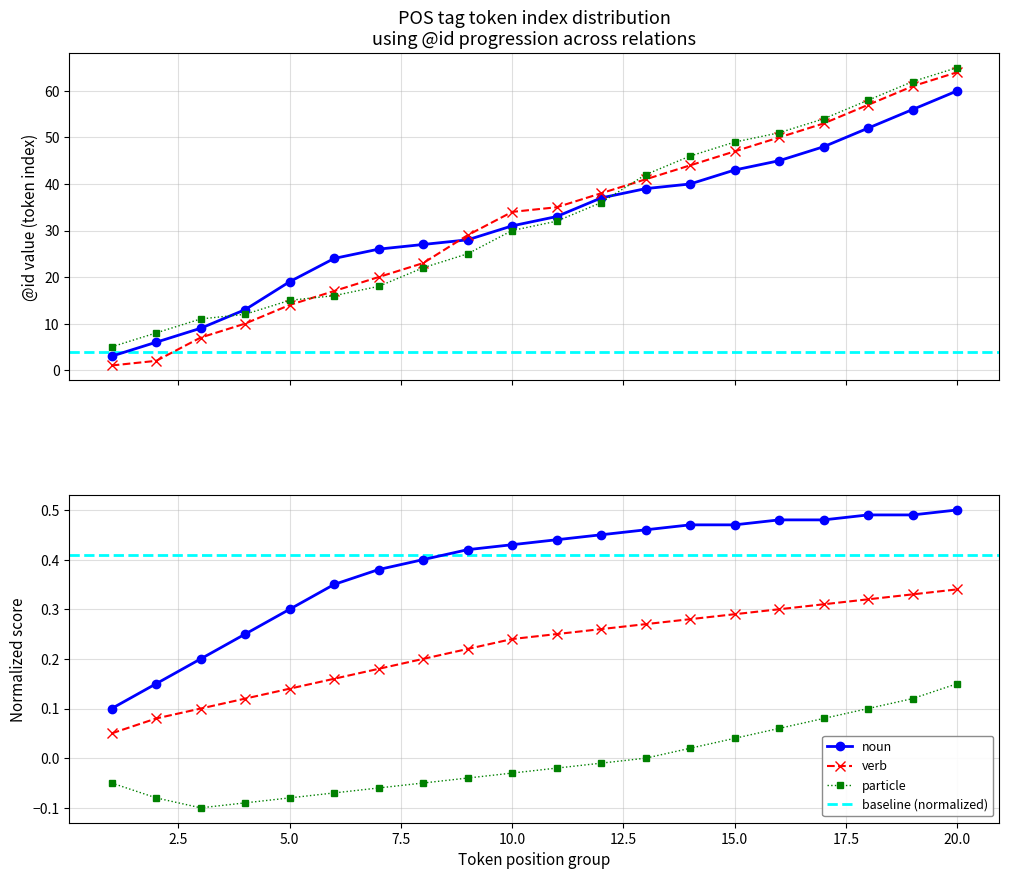

Does the chart display data point markers on the line(s)?

Yes